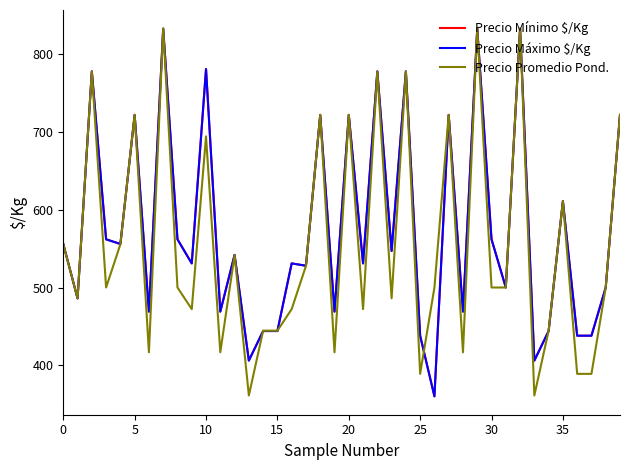

Is this an area chart (filled region under the line)?

No